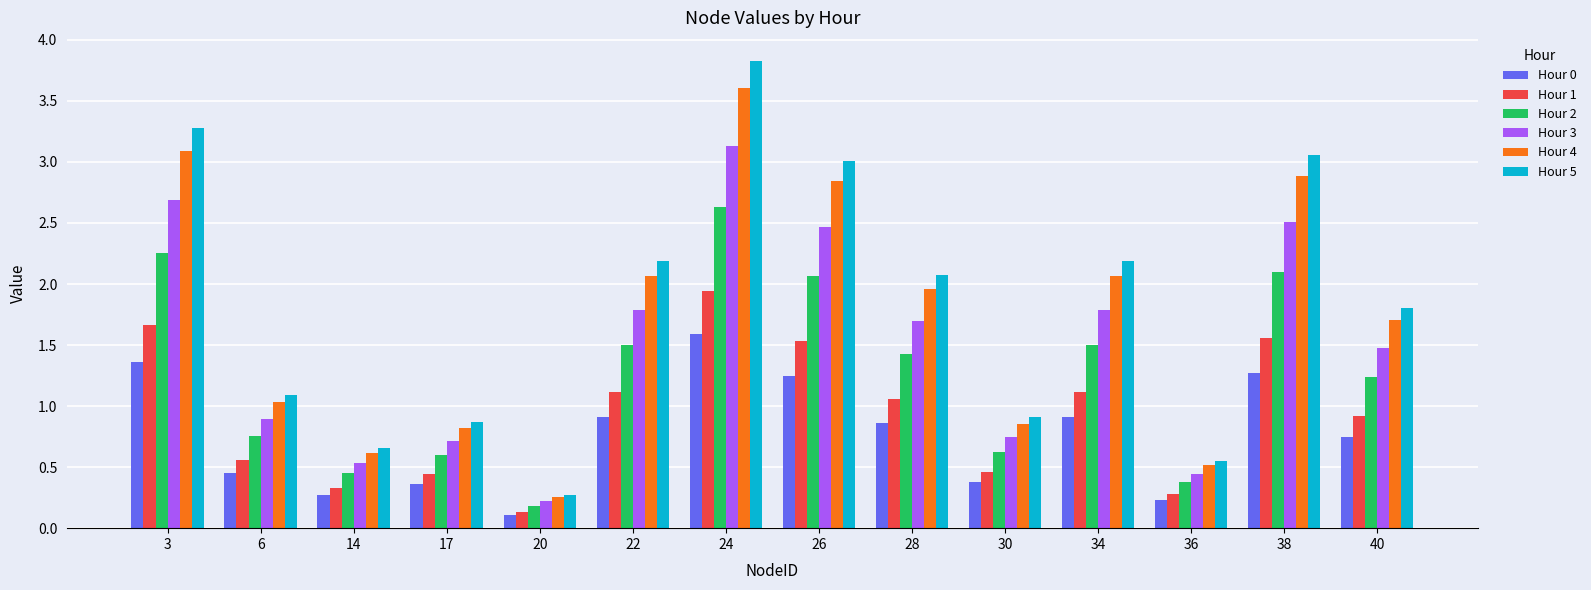

What is the sum of all Hour 1 values?

13.1